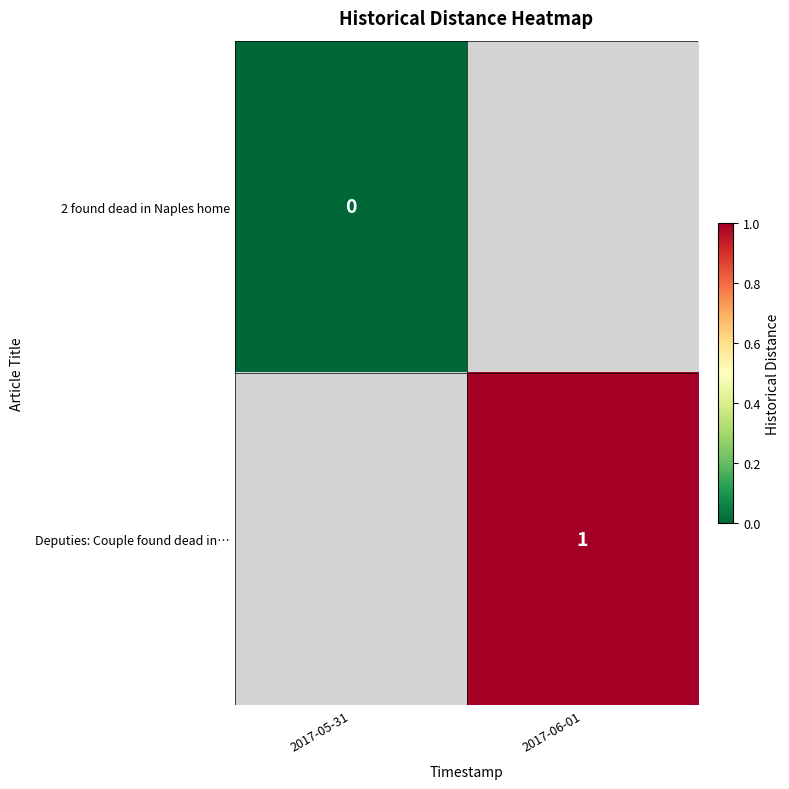

How many categories are shown in the chart?

2